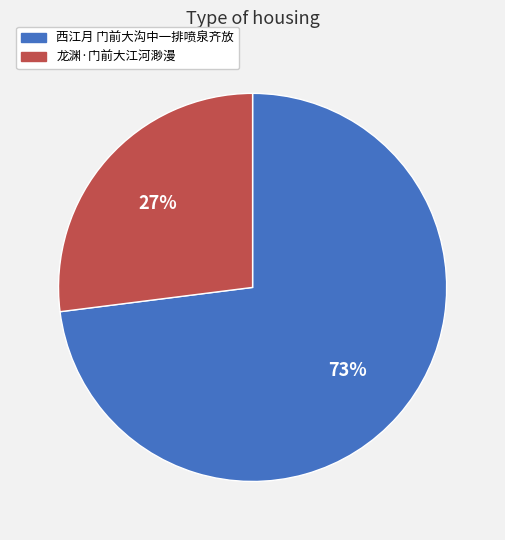

To the nearest percent, what is the difference between the largest and smallest slice percentages?

46%